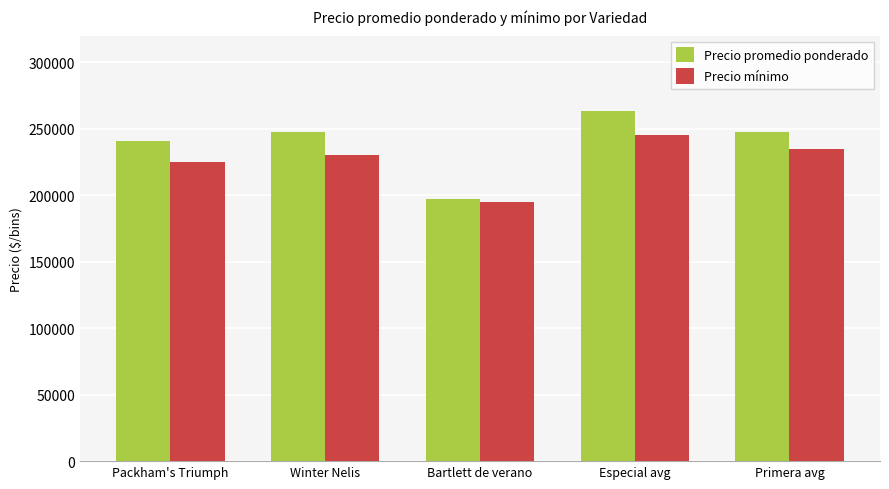

Does the chart contain any negative values?

No